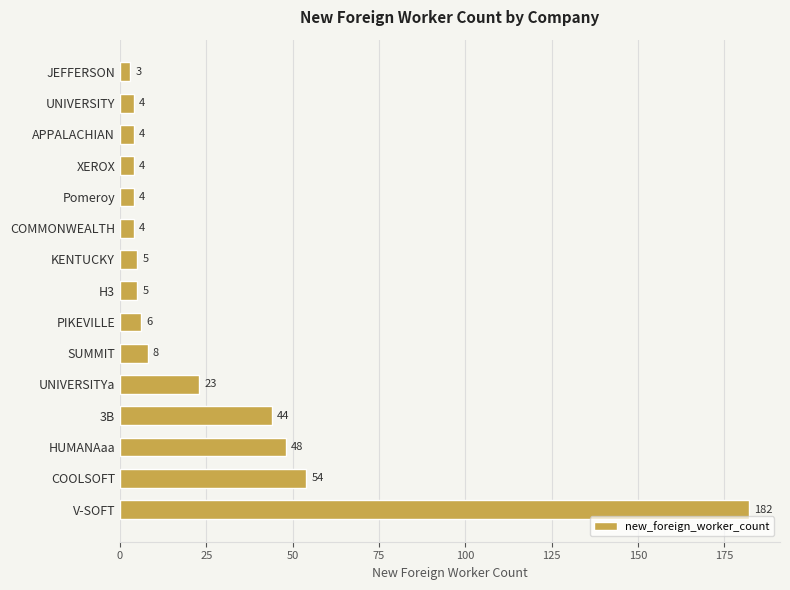

What is the difference between the second highest and second lowest values?

50